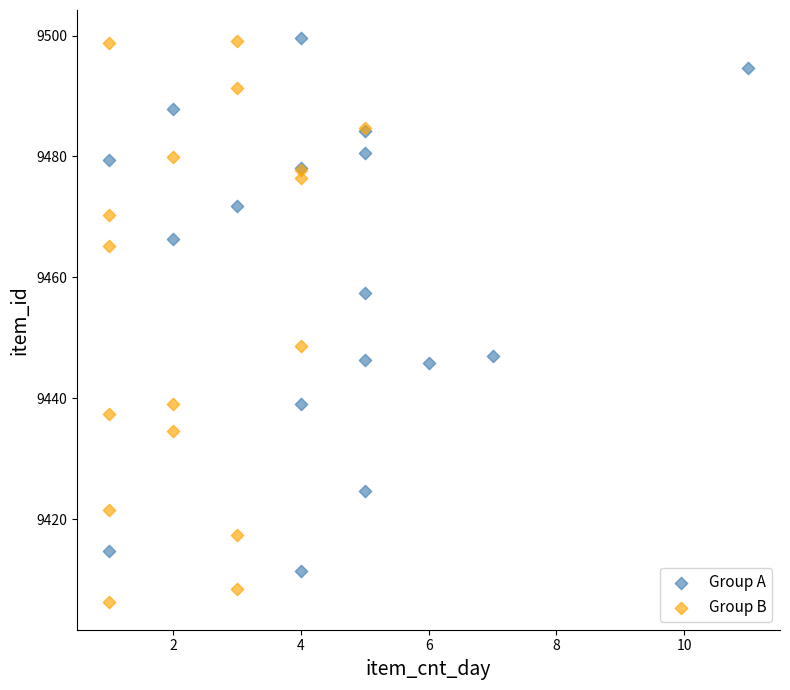

Which series reaches the minimum Y coordinate?

Group B